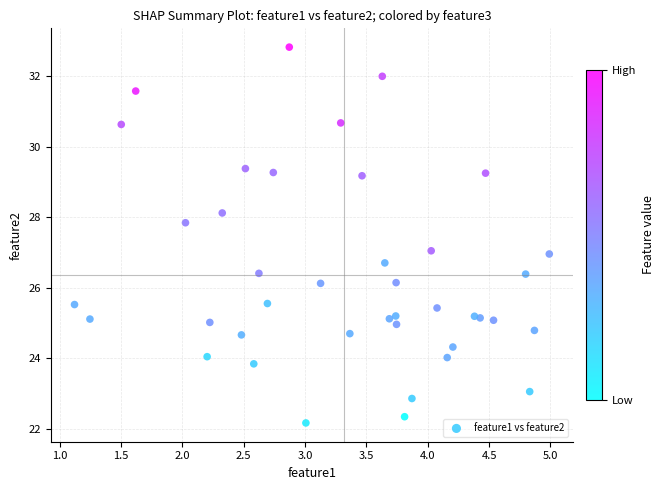

What is the range of Y values (max minus min)?

10.6